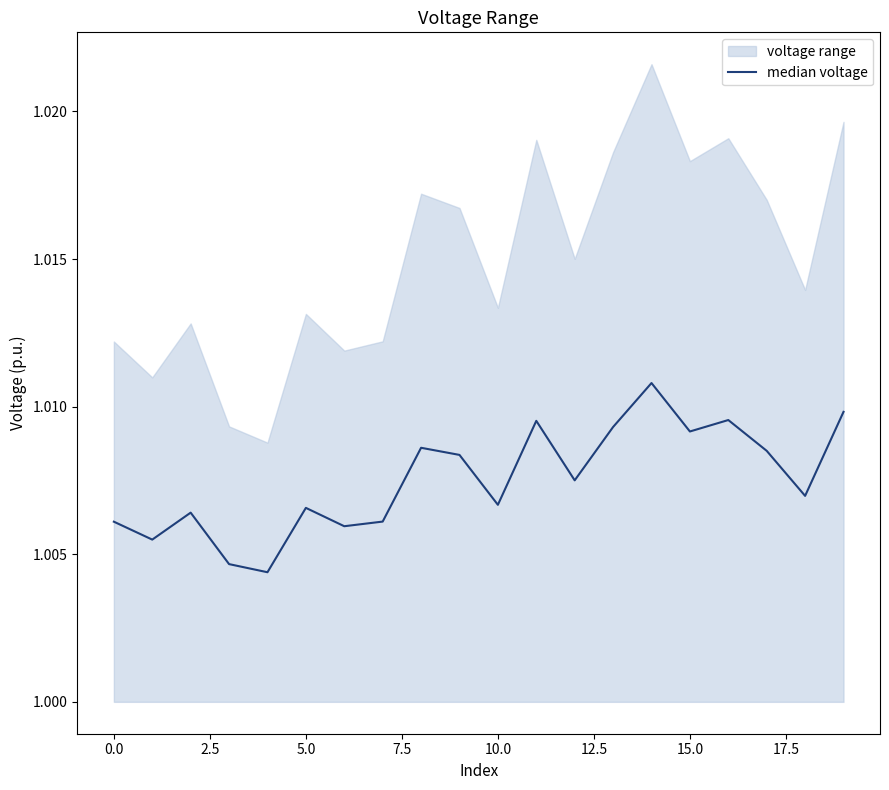

What position from the left is 15?

16